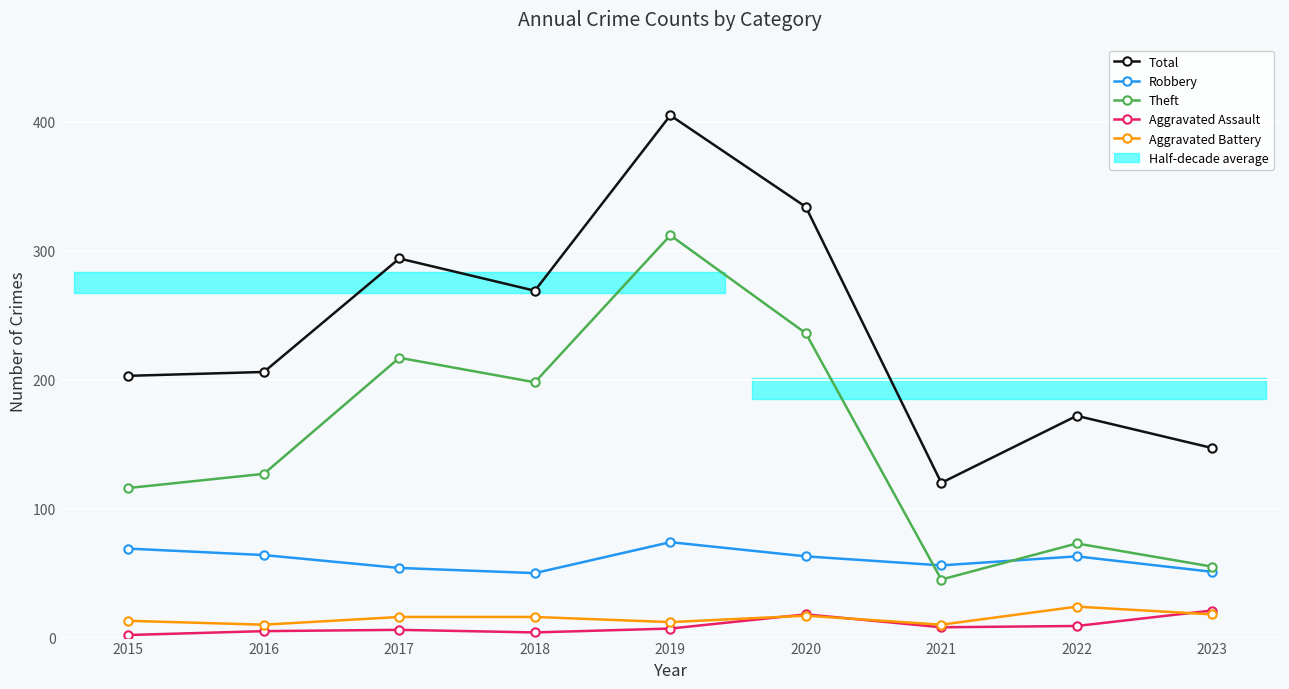

Is it true that Theft equals 198 at 2018?

True